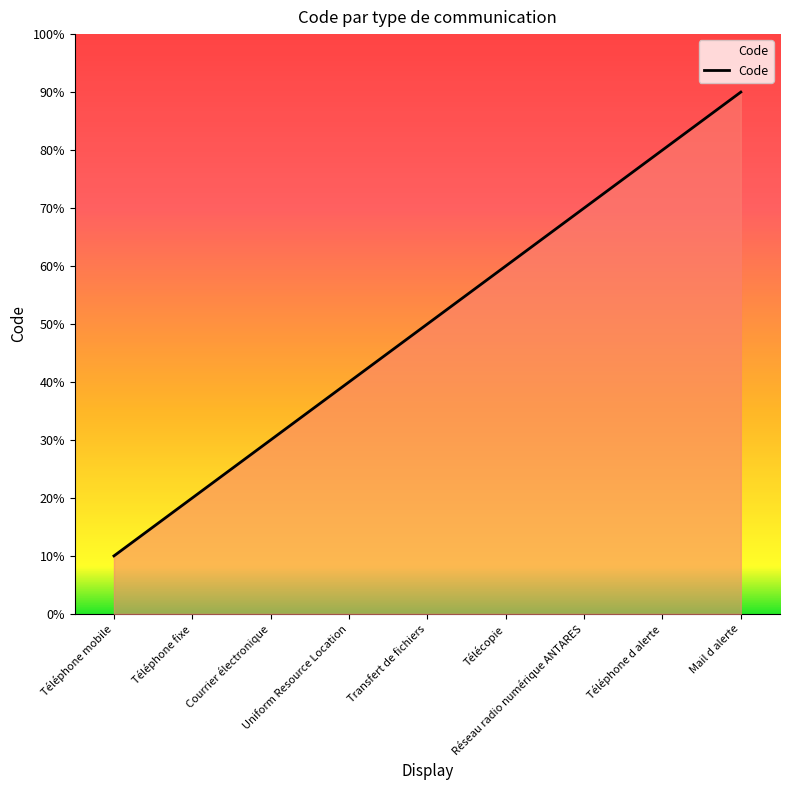

Is this an area chart (filled region under the line)?

Yes